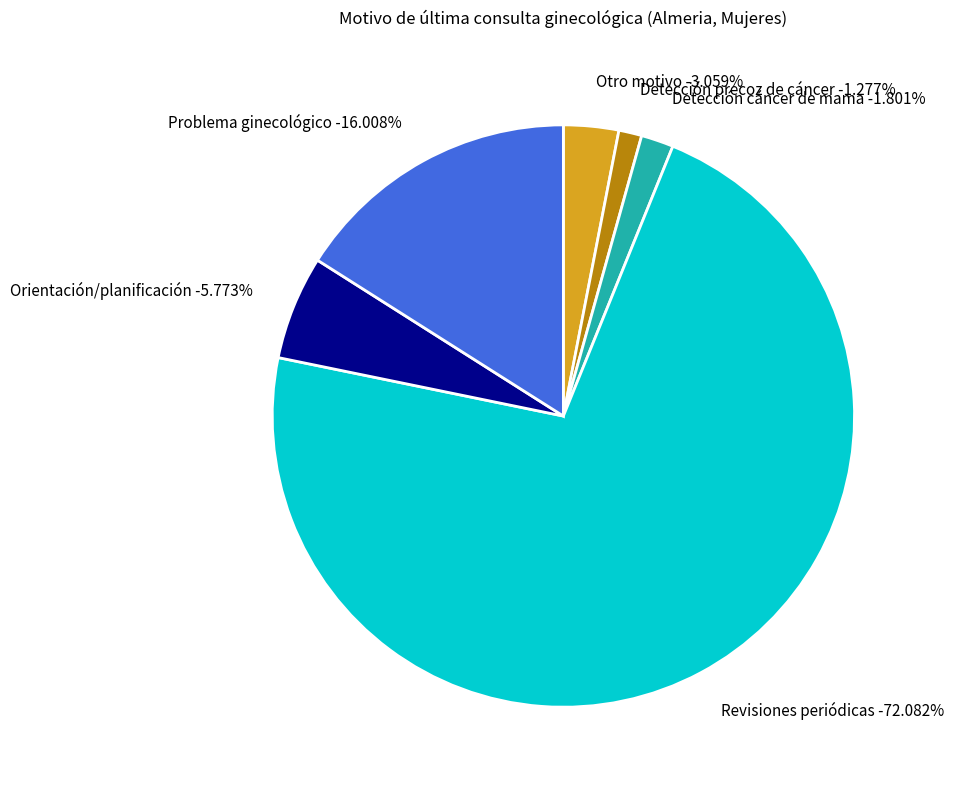

To the nearest percent, what percentage of the pie is Detección cáncer de mama?

2%